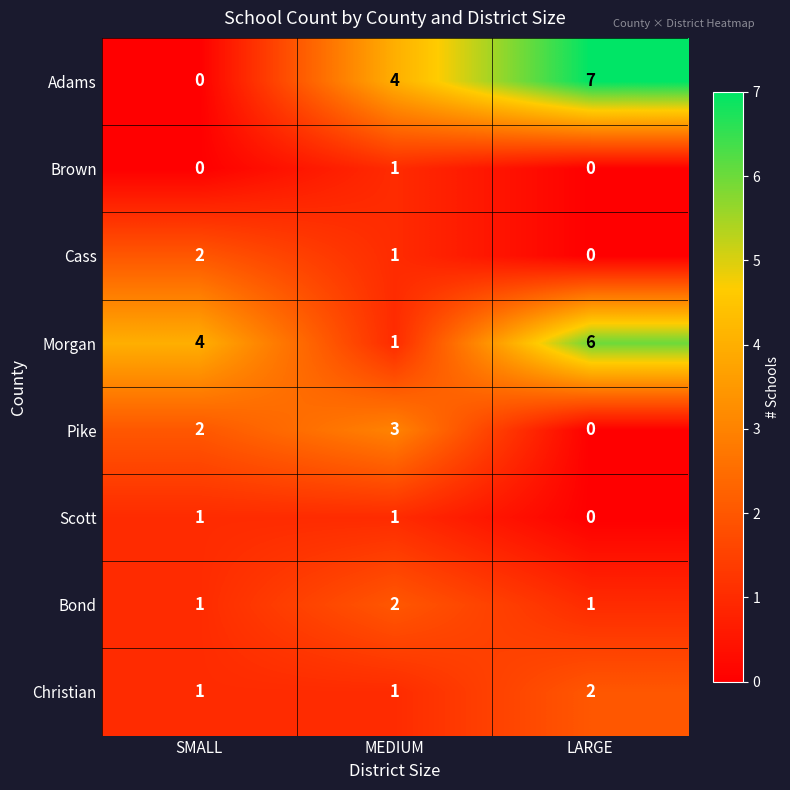

Count the Cass values in the range 0 to 2.

3